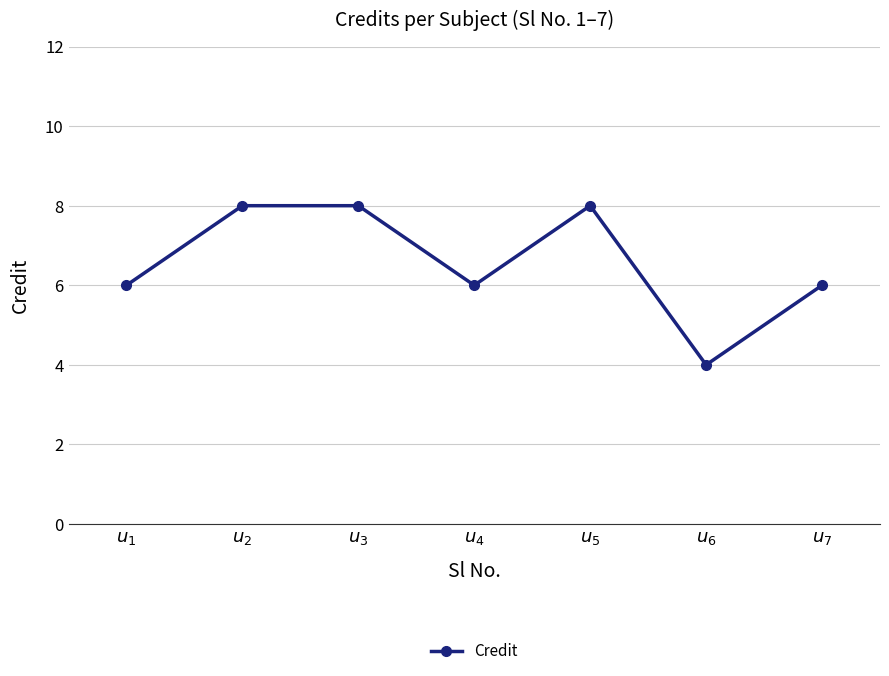

Does the chart display data point markers on the line(s)?

Yes